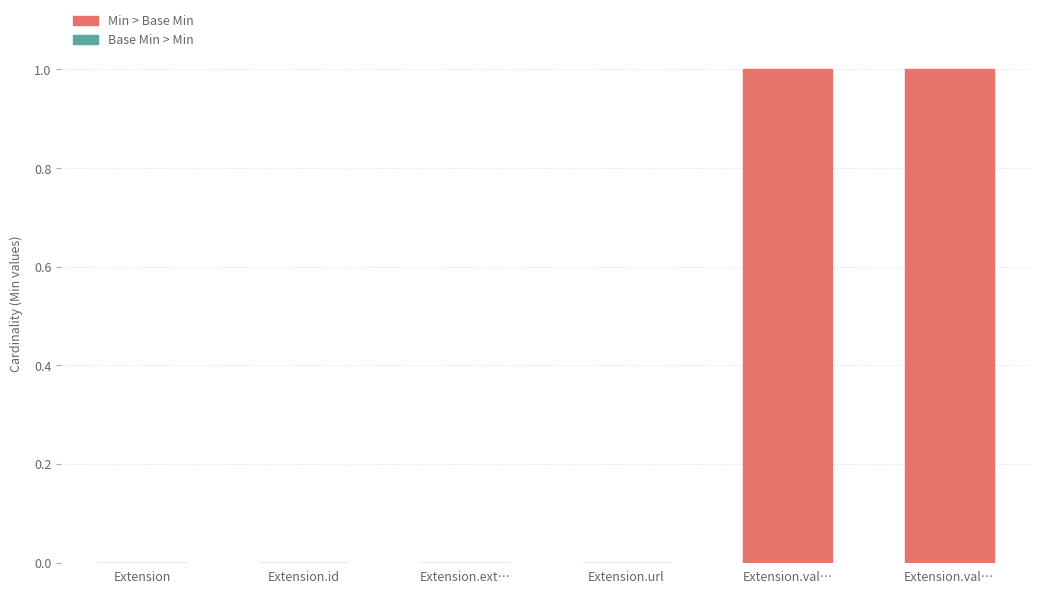

How many categories are shown in the chart?

6